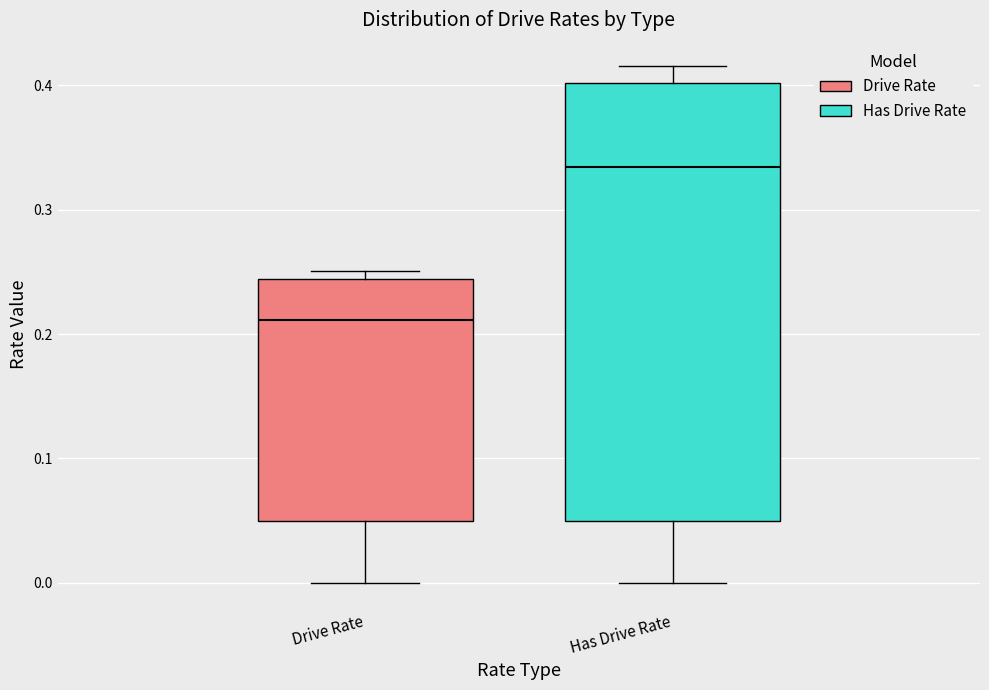

Reading left to right, read every box against the y-axis: the position of its median line, the range the box covers, and the ends of its whiskers. The values are not printed on the chart, so give them approximately, as read against the axis.

Drive Rate: median 0.21, box 0.05 to 0.24, whiskers 0.00 to 0.25
Has Drive Rate: median 0.33, box 0.05 to 0.40, whiskers 0.00 to 0.42